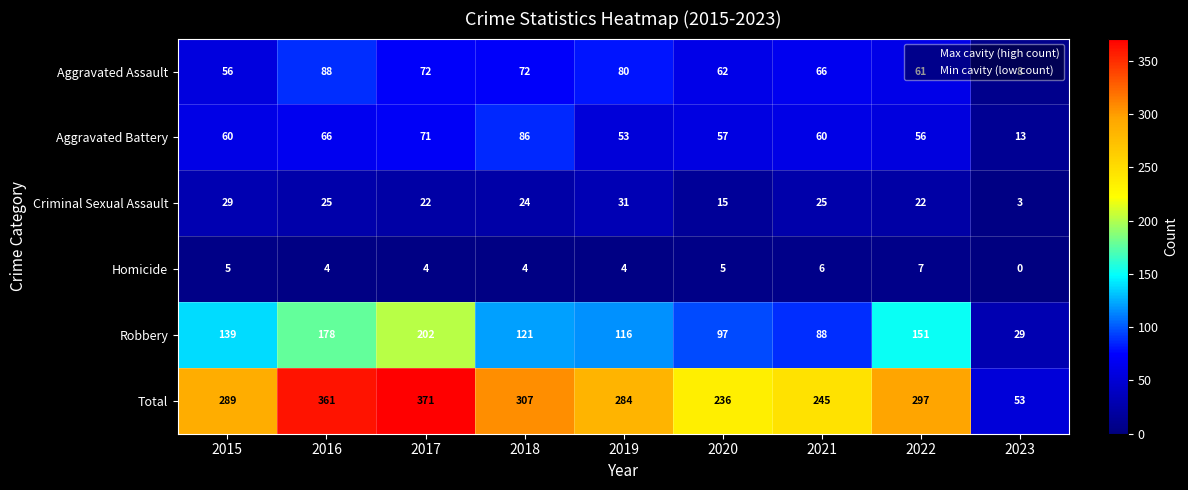

What is the average value of the Total series?

271